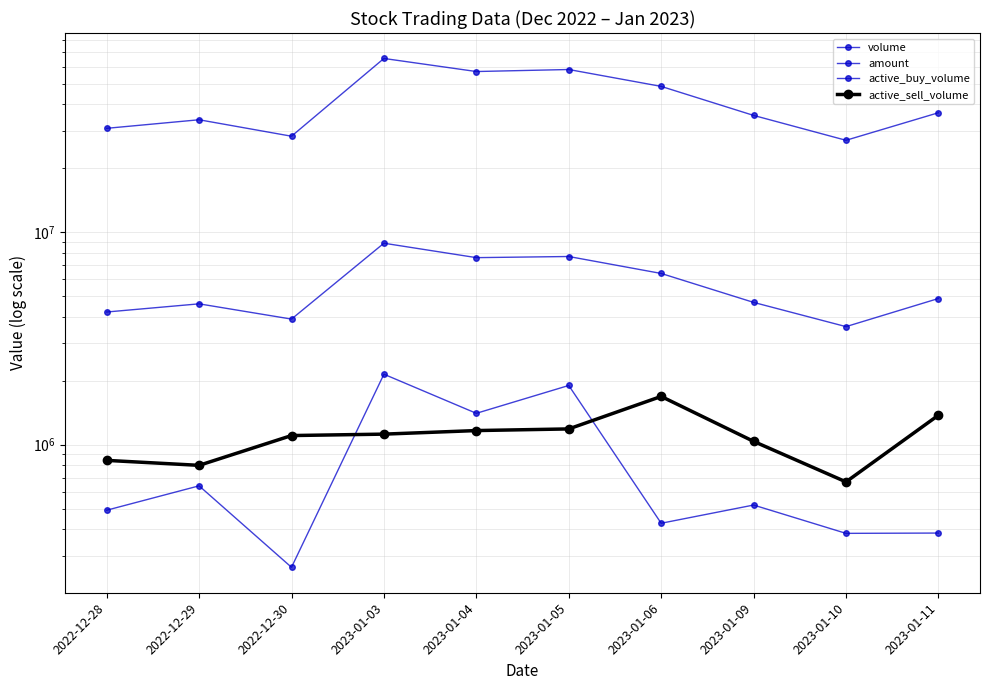

Rank the categories by amount value from lowest to highest.

2023-01-10, 2022-12-30, 2022-12-28, 2022-12-29, 2023-01-09, 2023-01-11, 2023-01-06, 2023-01-04, 2023-01-05, 2023-01-03